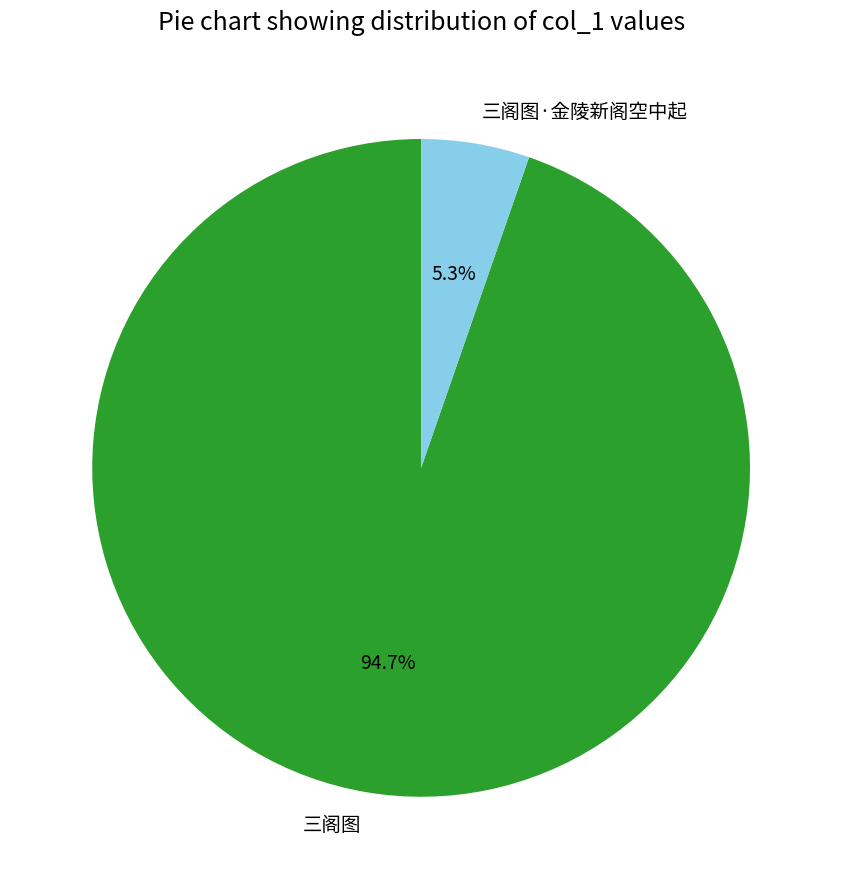

To the nearest percent, what is the difference between the largest and smallest slice percentages?

89%